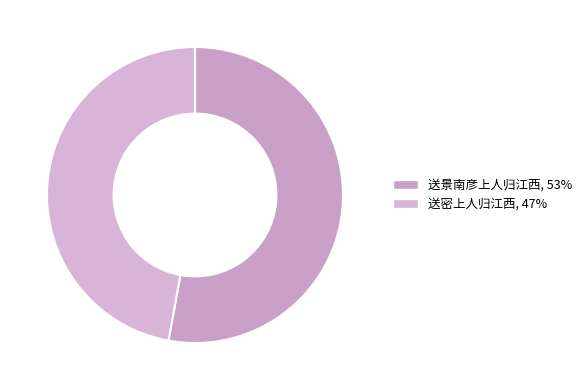

Combined, what portion of the pie is 送密上人归江西 and 送景南彦上人归江西?

100.0%